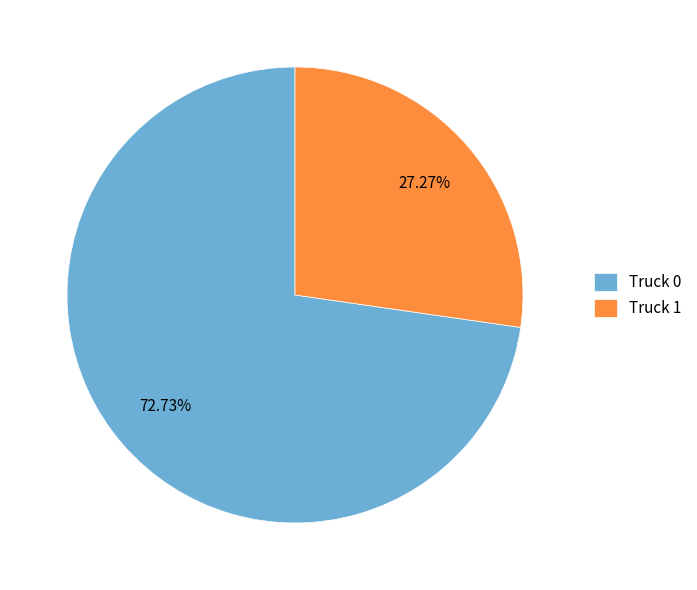

What percentage is the Truck 0 slice, to the nearest percent?

73%